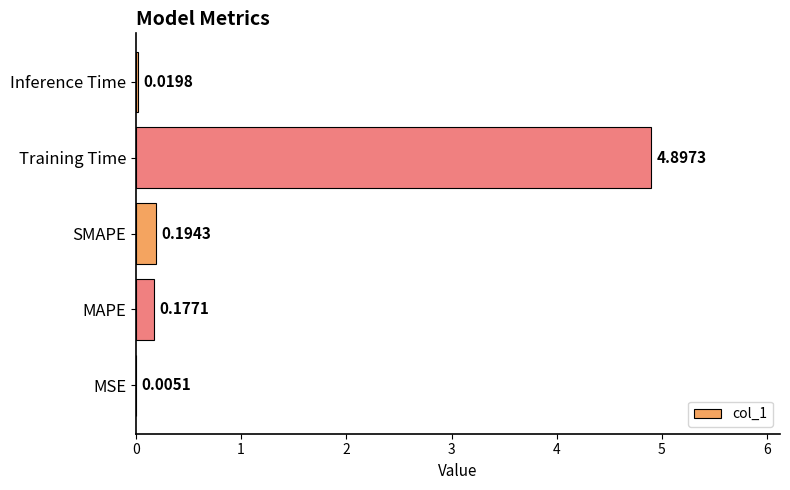

What is the sum of all values?

5.3